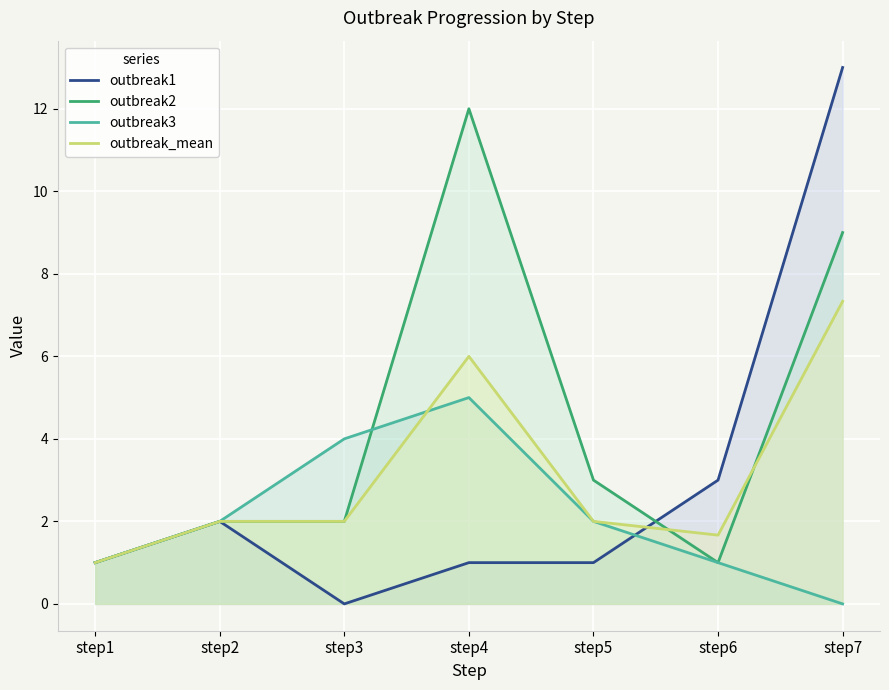

Between step4 and step5, which series saw the biggest shift?

outbreak2